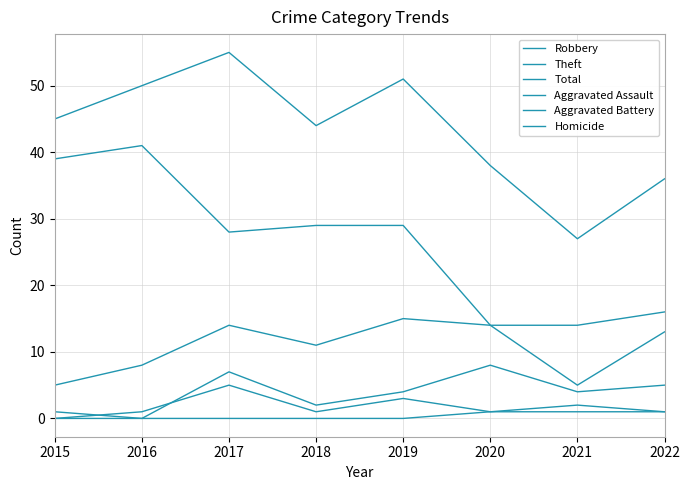

At which category is the sum across all series the highest?

2017